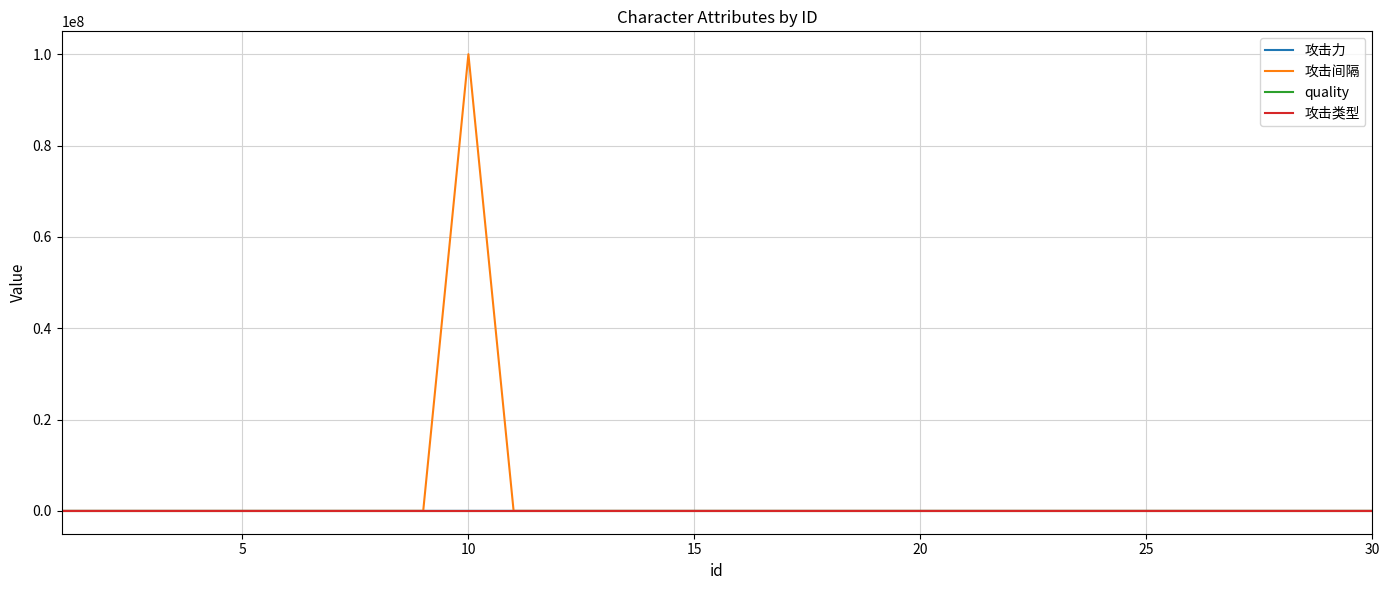

What are all the series names shown in the legend?

攻击力, 攻击间隔, quality, 攻击类型